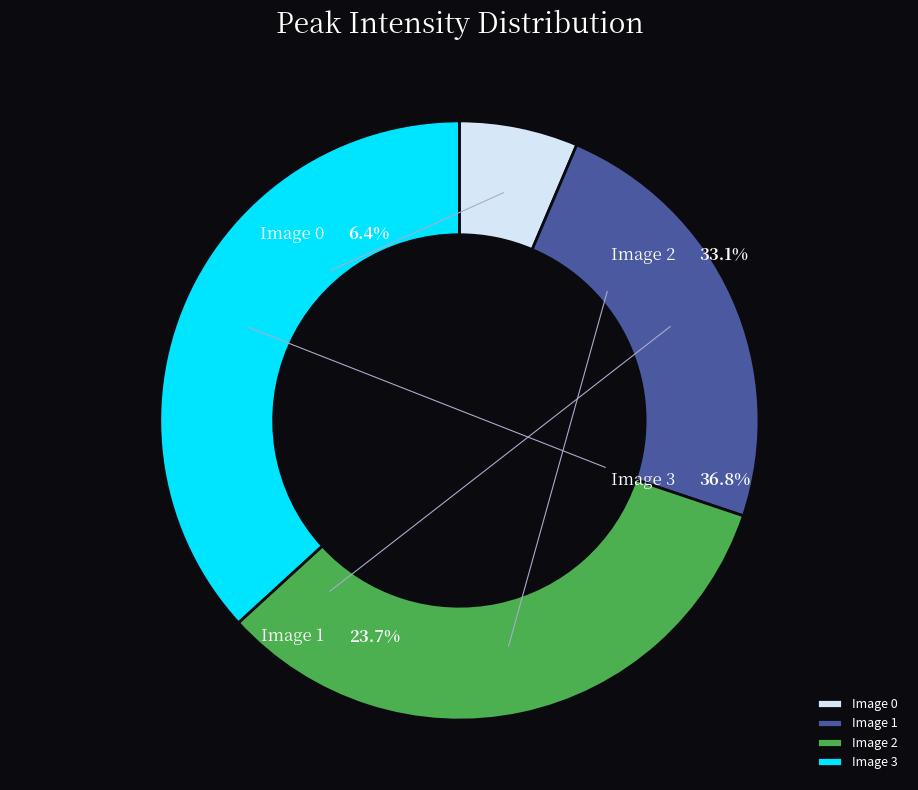

To the nearest percent, what percentage of the pie is Image 3?

37%